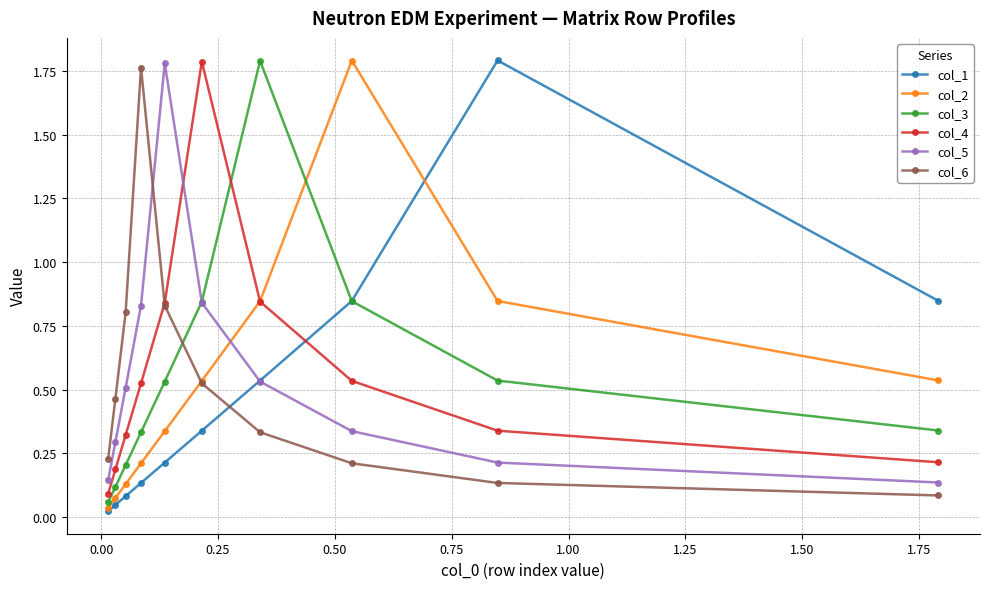

How many lines are shown in the chart?

6